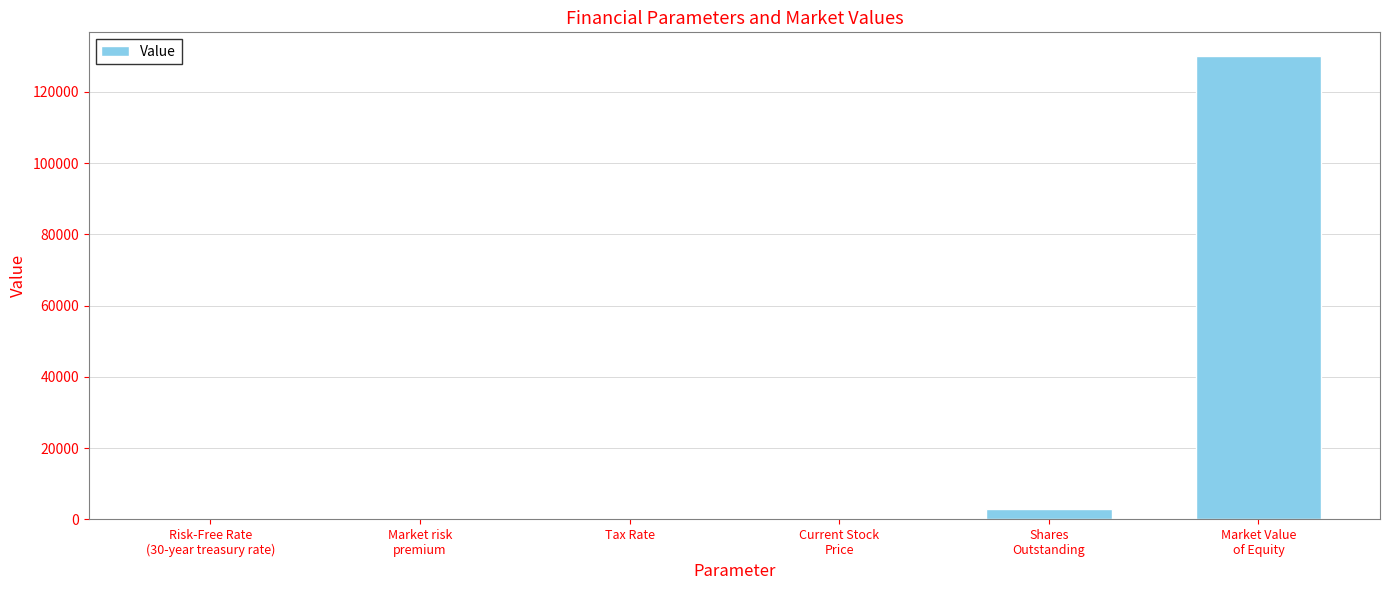

What is the maximum value shown in the chart?

130168.6